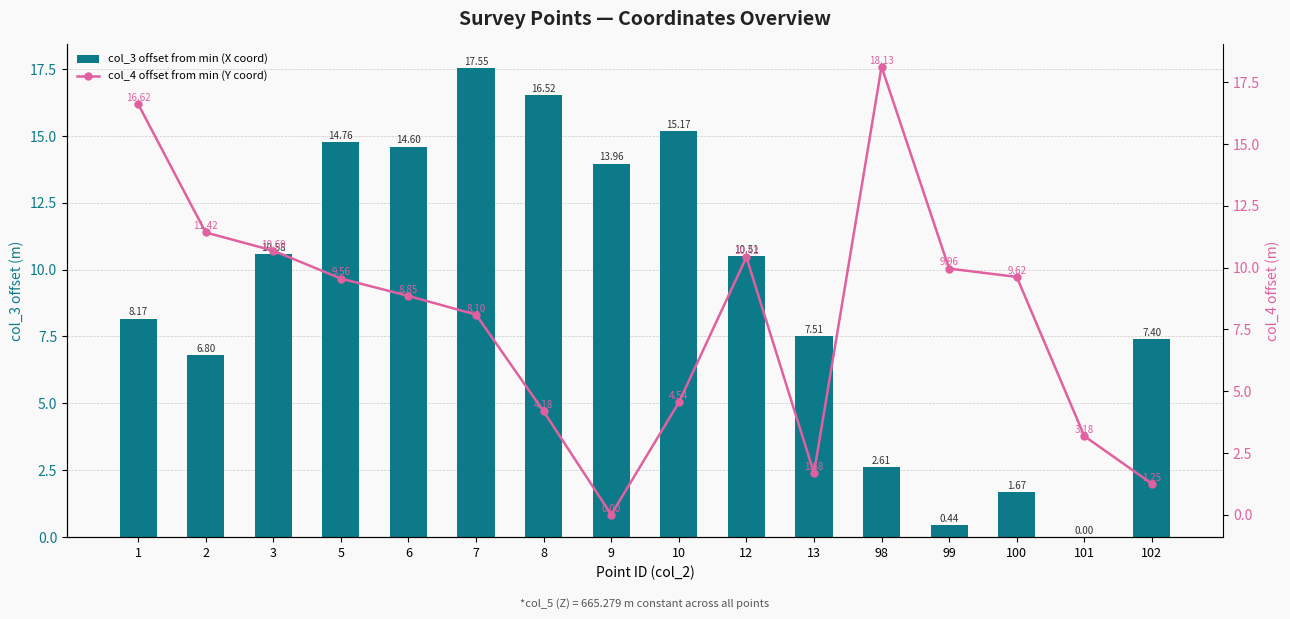

Which series has the largest total across all categories?

col_3 offset from min (X coord)